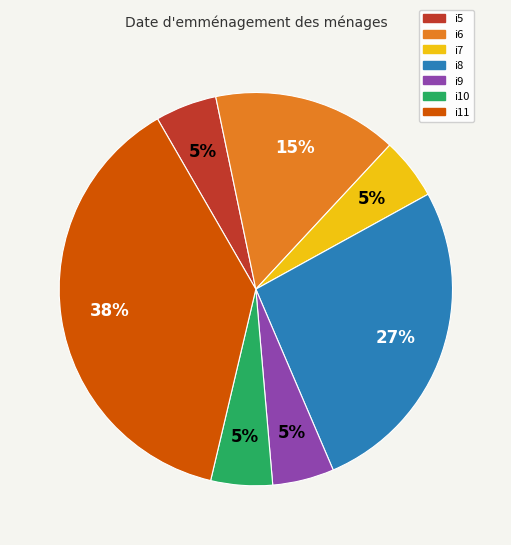

Which category has the biggest portion of the pie?

i11